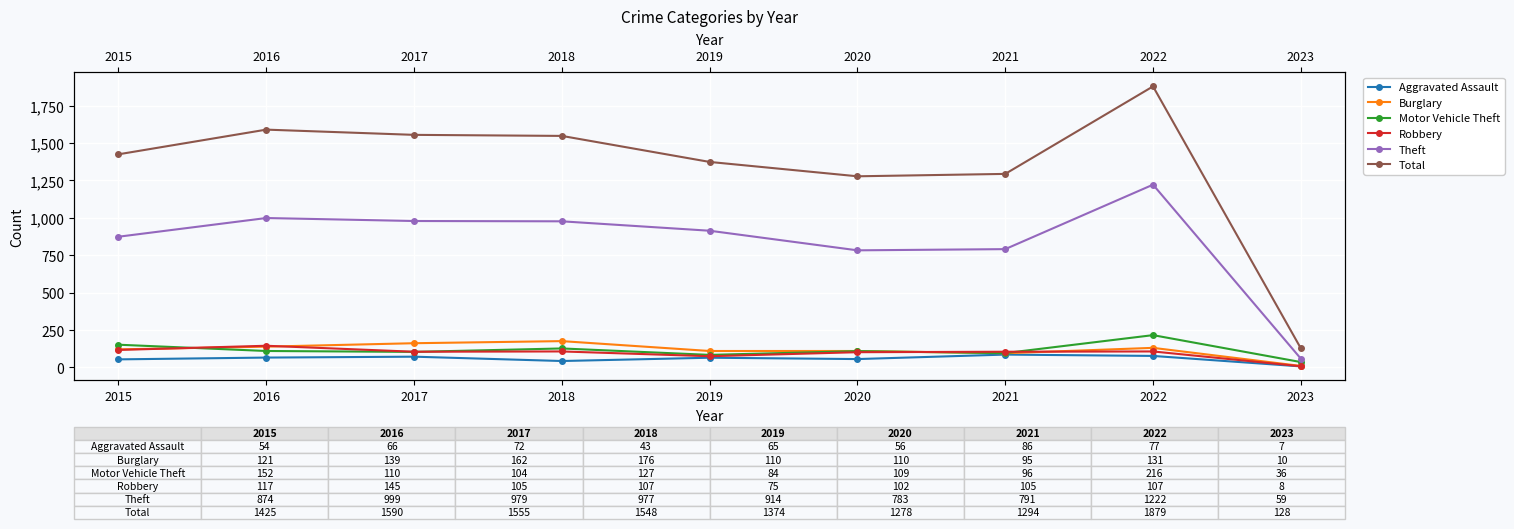

Reading left to right, extract all data points from this chart.

Aggravated Assault: 2015=54	2016=66	2017=72	2018=43	2019=65	2020=56	2021=86	2022=77	2023=7
Burglary: 2015=121	2016=139	2017=162	2018=176	2019=110	2020=110	2021=95	2022=131	2023=10
Motor Vehicle Theft: 2015=152	2016=110	2017=104	2018=127	2019=84	2020=109	2021=96	2022=216	2023=36
Robbery: 2015=117	2016=145	2017=105	2018=107	2019=75	2020=102	2021=105	2022=107	2023=8
Theft: 2015=874	2016=999	2017=979	2018=977	2019=914	2020=783	2021=791	2022=1222	2023=59
Total: 2015=1425	2016=1590	2017=1555	2018=1548	2019=1374	2020=1278	2021=1294	2022=1879	2023=128